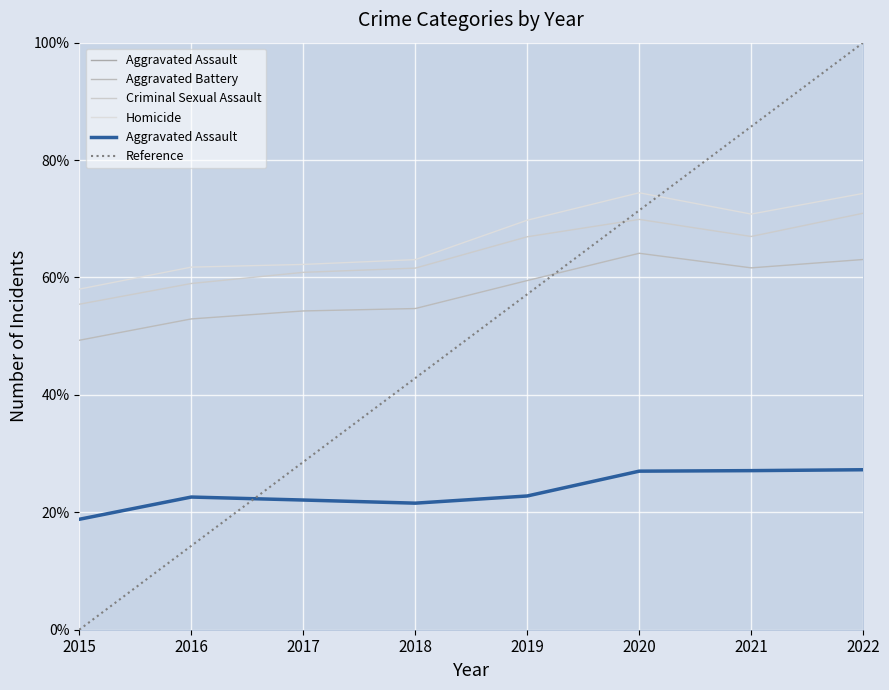

Is this an area chart (filled region under the line)?

No